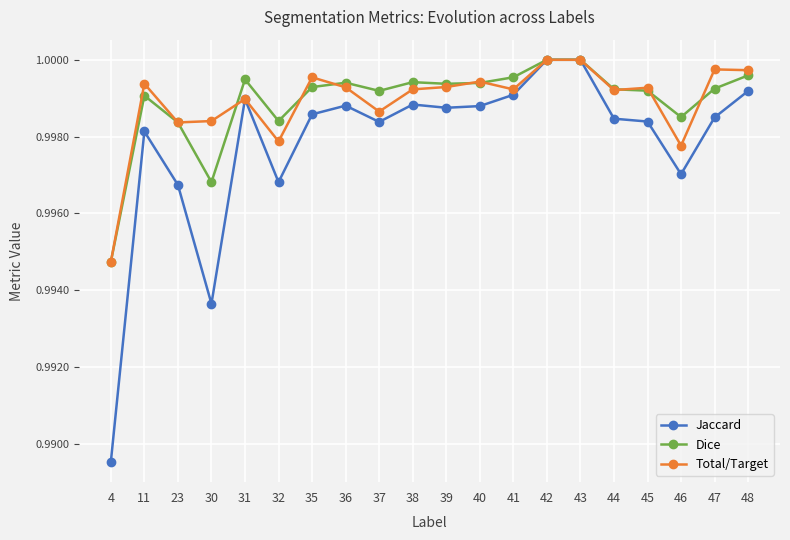

Is it true that Dice equals 1.0 at 11?

True